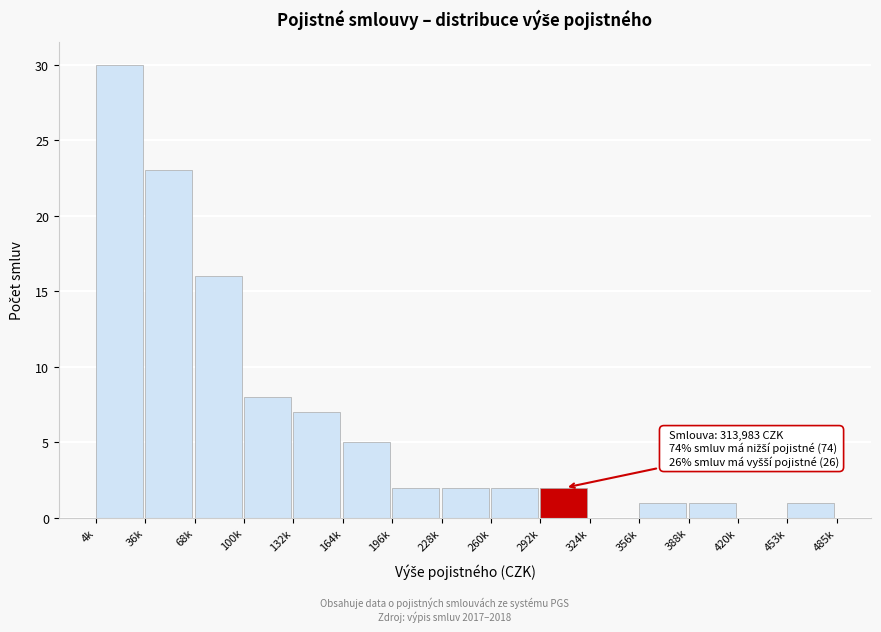

Reading left to right, list all the values displayed in this chart.

4k=30	36k=23	68k=16	100k=8	132k=7	164k=5	196k=2	228k=2	260k=2	292k=2	324k=0	356k=1	388k=1	420k=0	453k=1